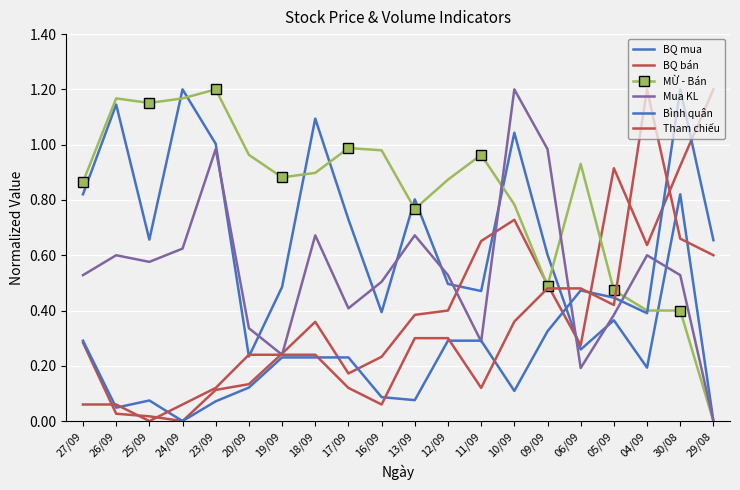

Is this an area chart (filled region under the line)?

No